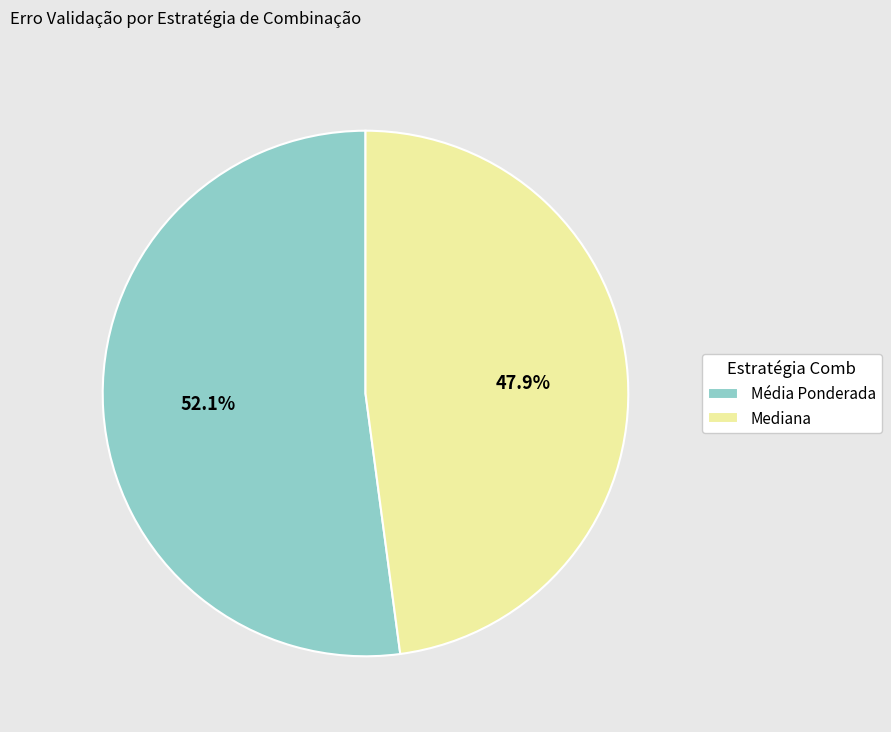

To the nearest percent, what is the average slice percentage?

50%